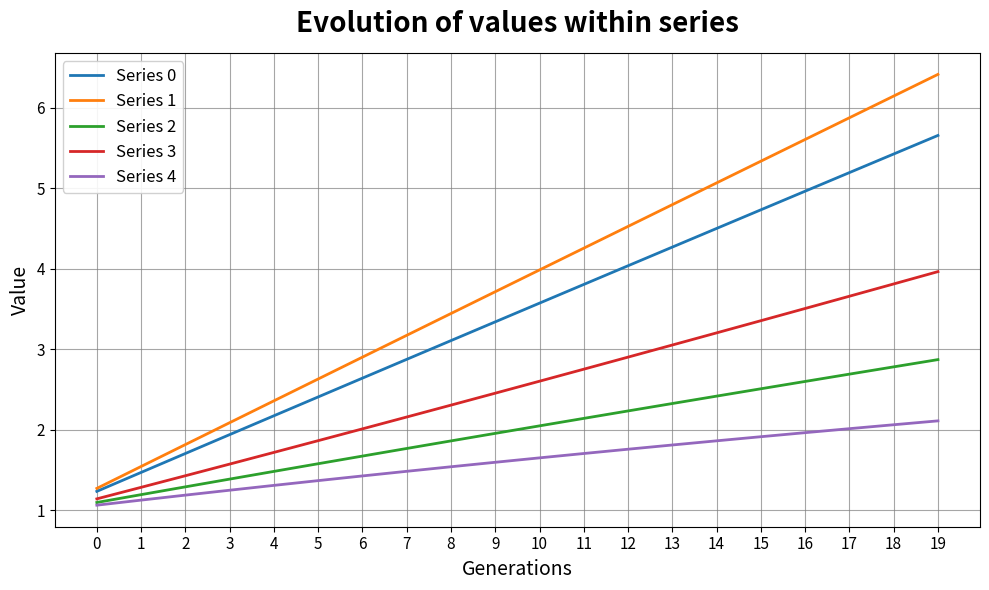

What is the sum of the Series 1 values at 0 and 18?

7.4